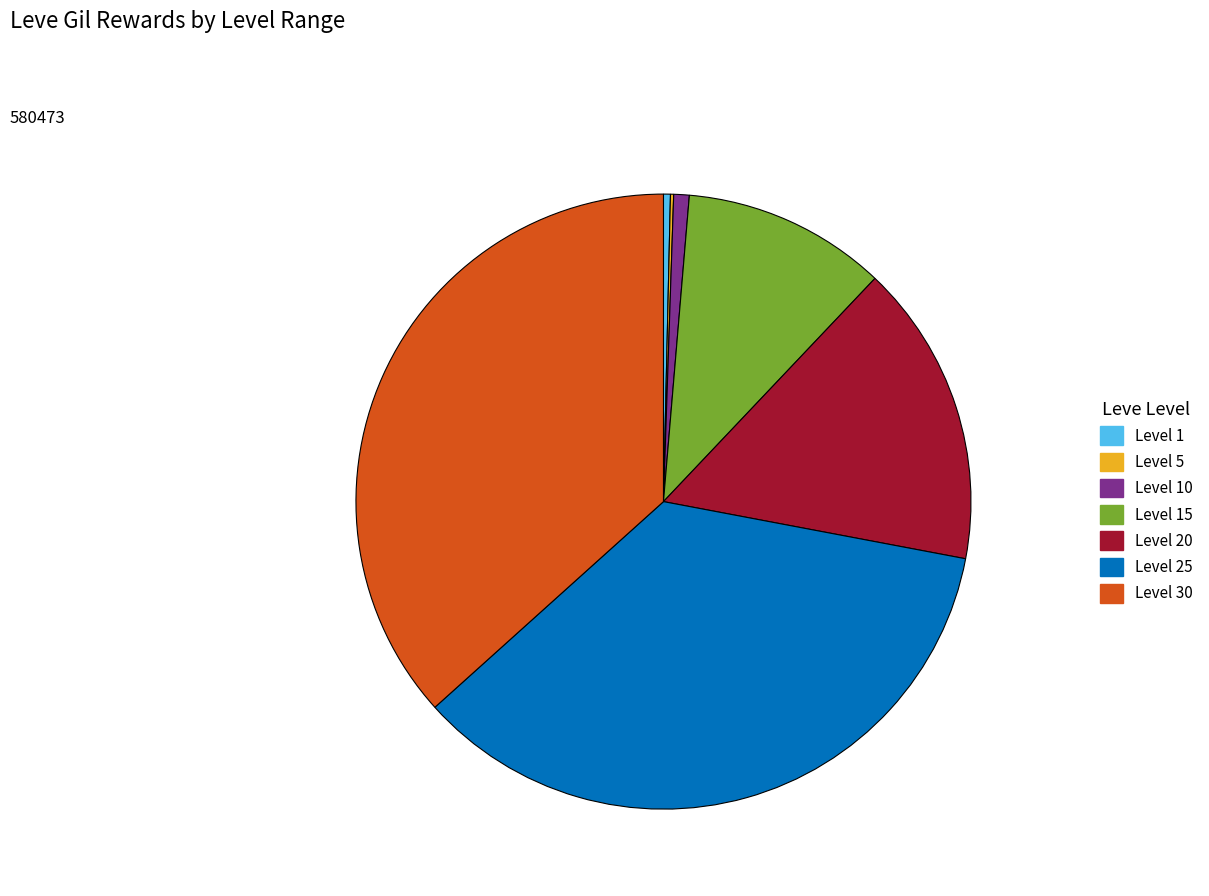

Is it true that Level 20 is 10% of the pie?

False